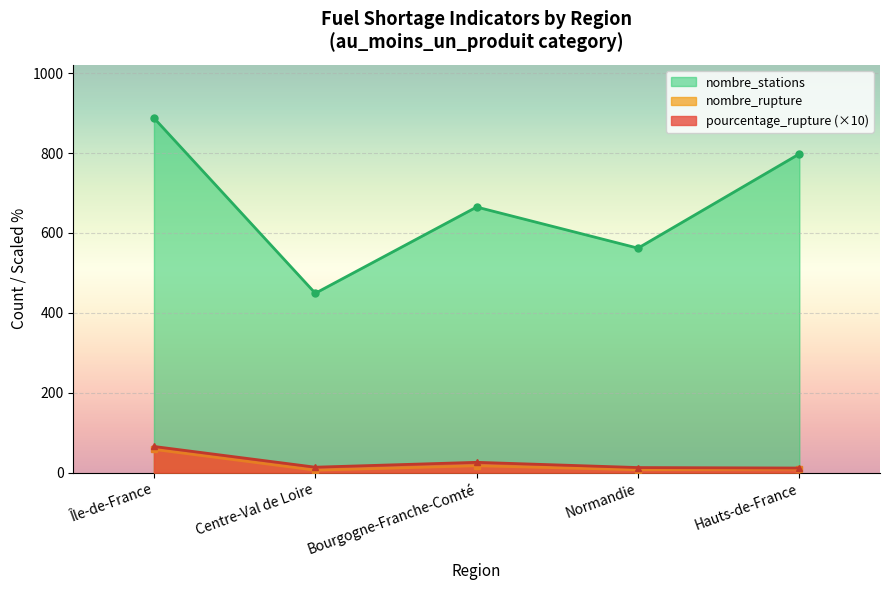

How many data points in nombre_rupture are less than 9?

2